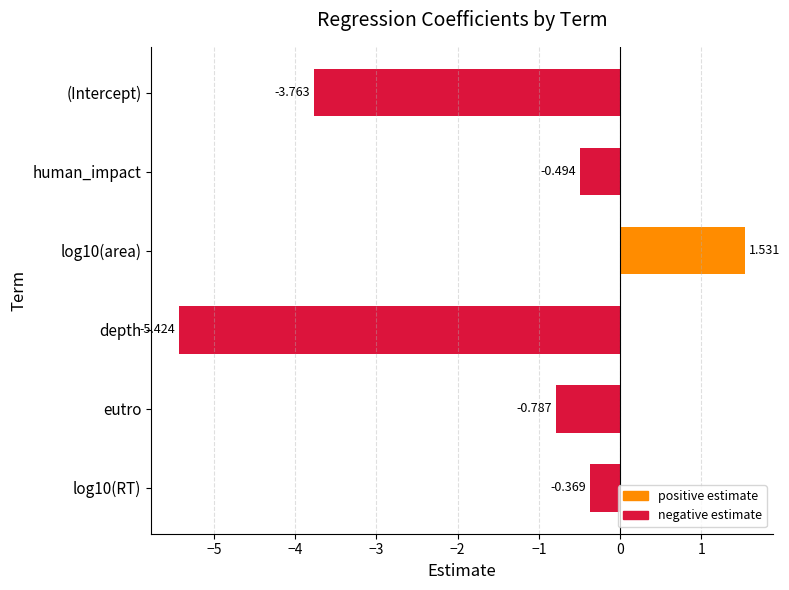

What is the label of the 2nd bar from the top?

human_impact